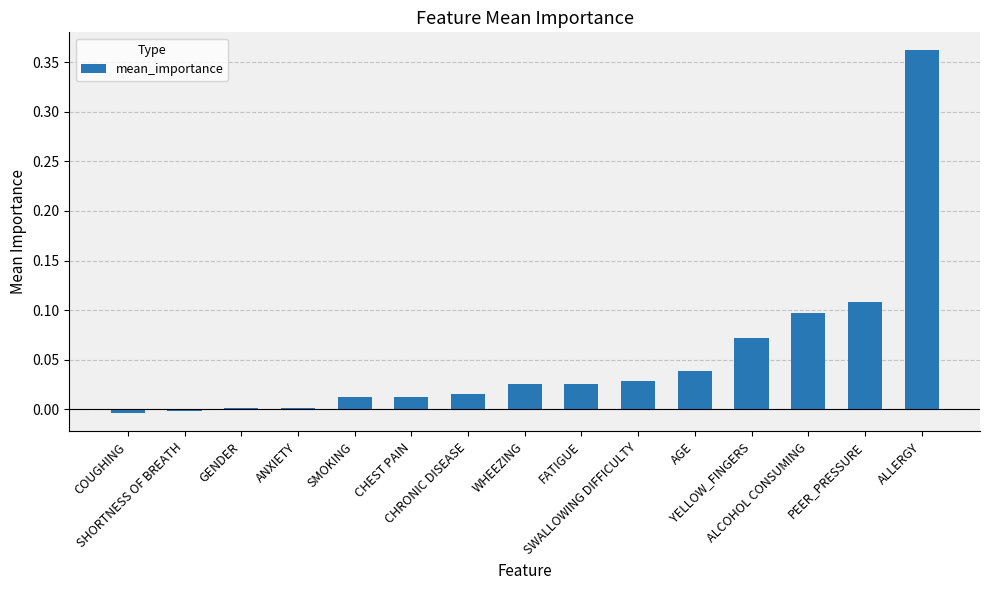

How many distinct data groups are displayed?

1